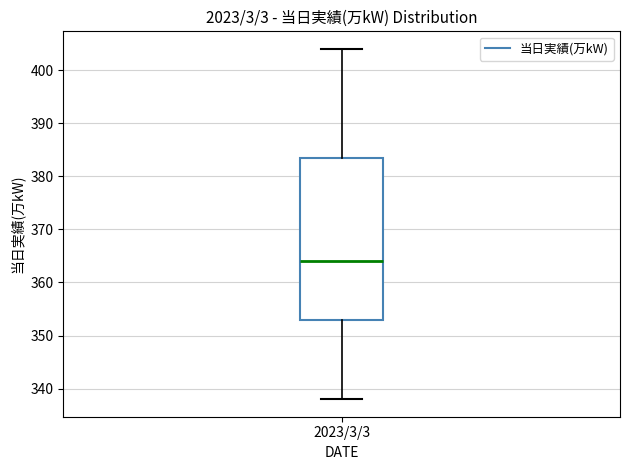

Where does the lower whisker of the box for 2023/3/3 end on the y-axis? The values are not printed on the chart, so give them approximately, as read against the axis.

338